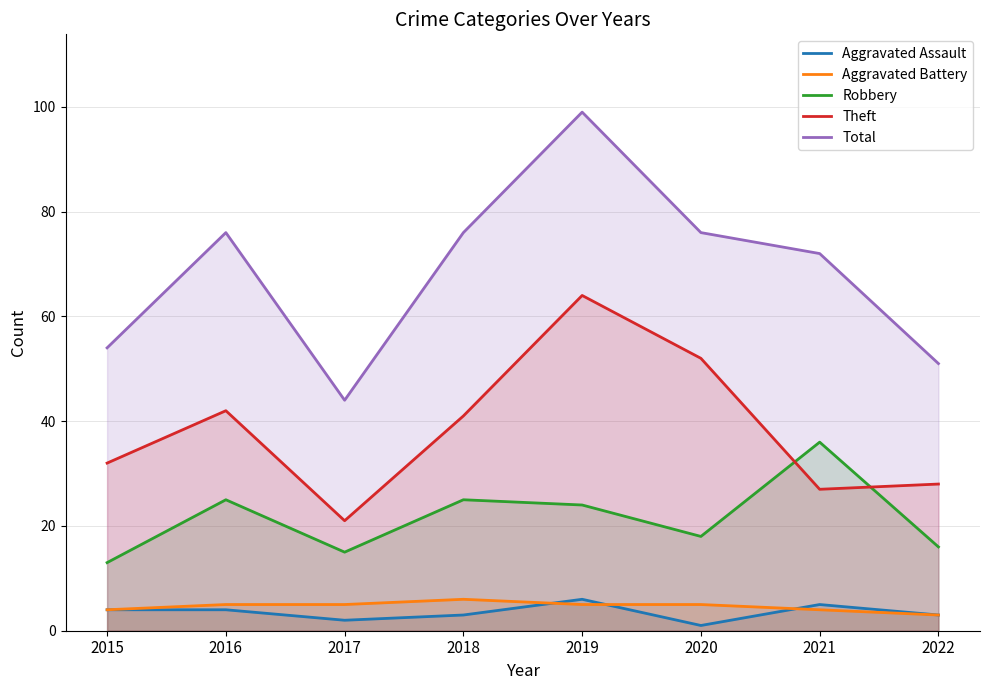

True or false: Total has a value of 30 at 2017.

False